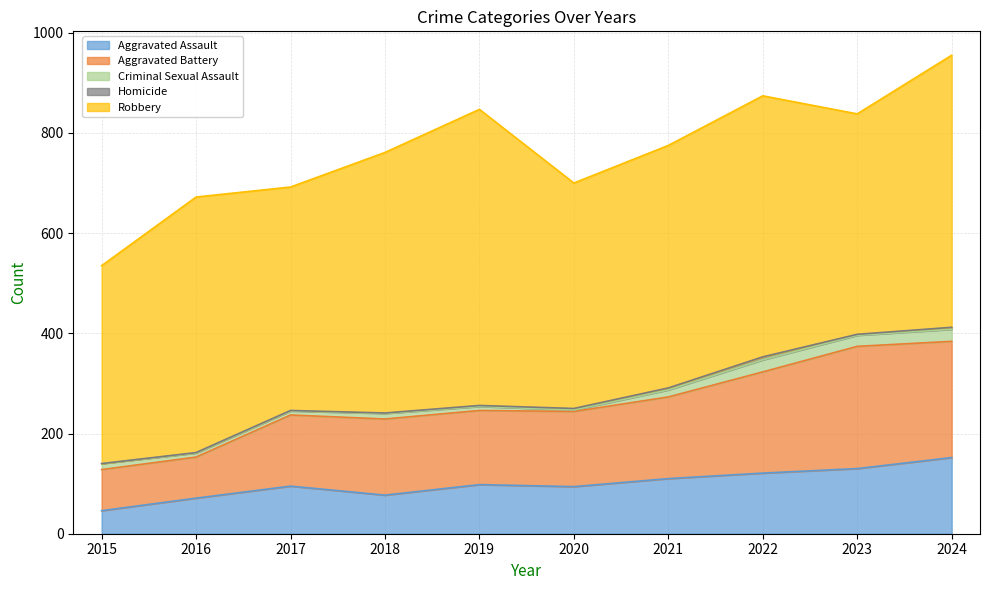

Which series changed the most between 2015 and 2021?

Robbery